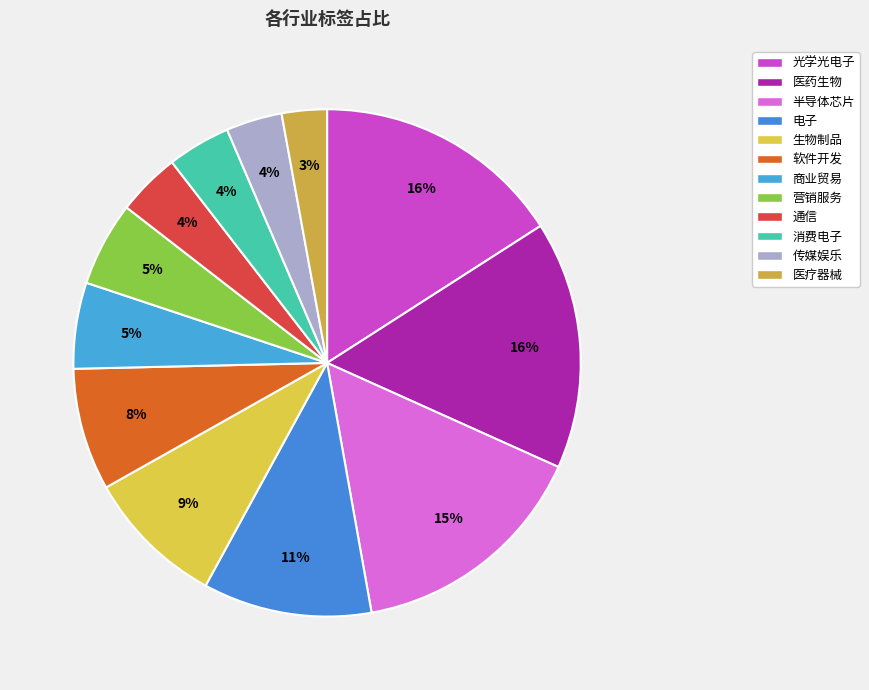

To the nearest percent, what is the difference between the largest and smallest slice percentages?

13%